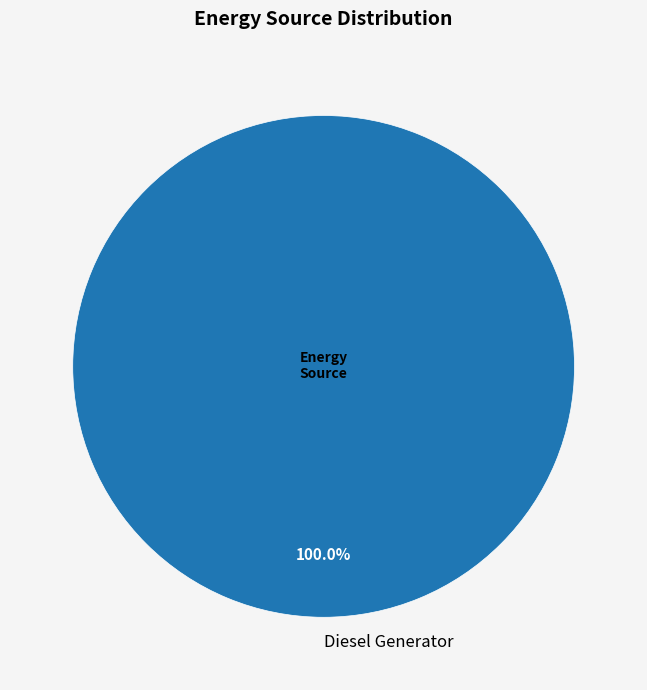

How many segments does this pie chart have?

1